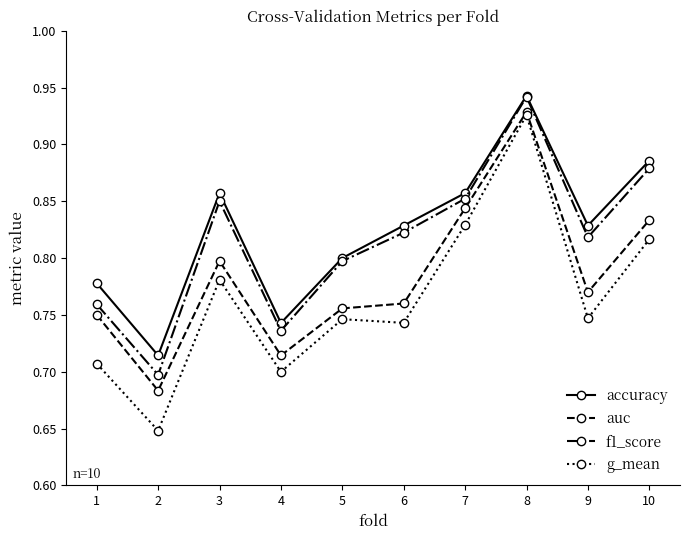

Where is the first local minimum for f1_score?

2